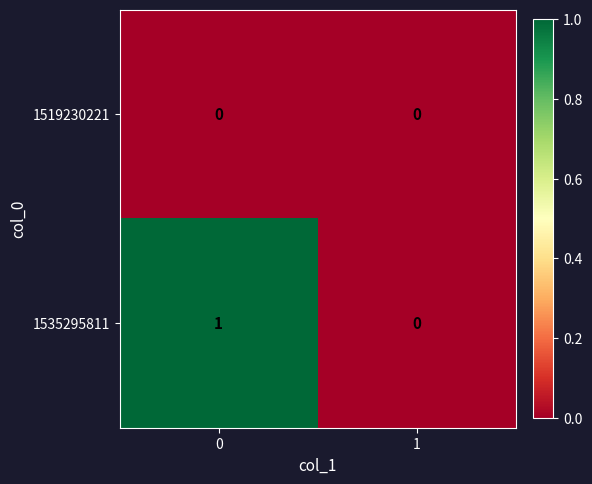

The value of 1535295811 at 0 is 0. True or false?

False